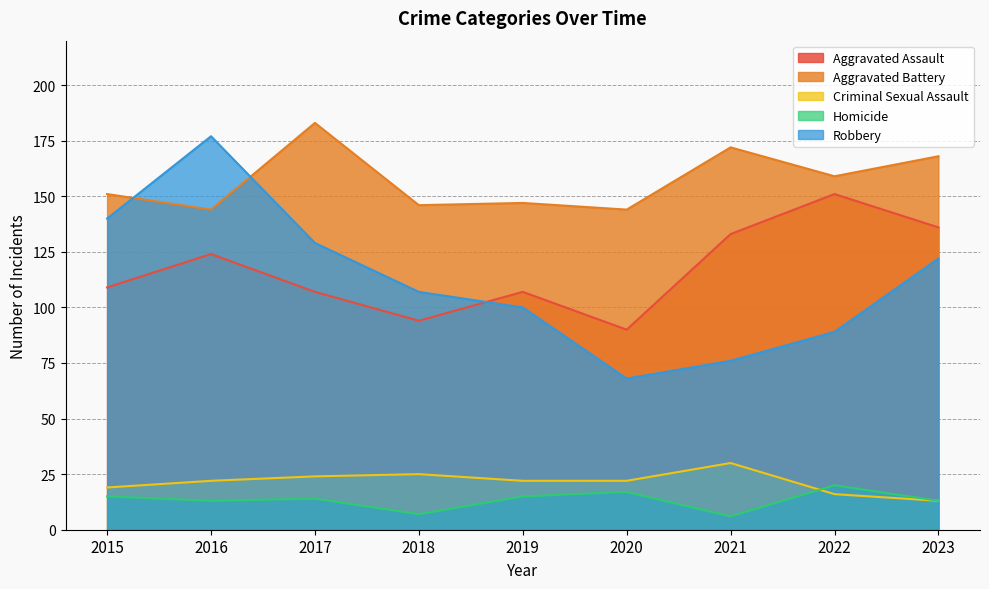

Reading left to right, what are all the values shown in this chart?

Aggravated Assault: 109	124	107	94	107	90	133	151	136
Aggravated Battery: 151	144	183	146	147	144	172	159	168
Criminal Sexual Assault: 19	22	24	25	22	22	30	16	13
Homicide: 15	13	14	7	15	17	6	20	13
Robbery: 140	177	129	107	100	68	76	89	122